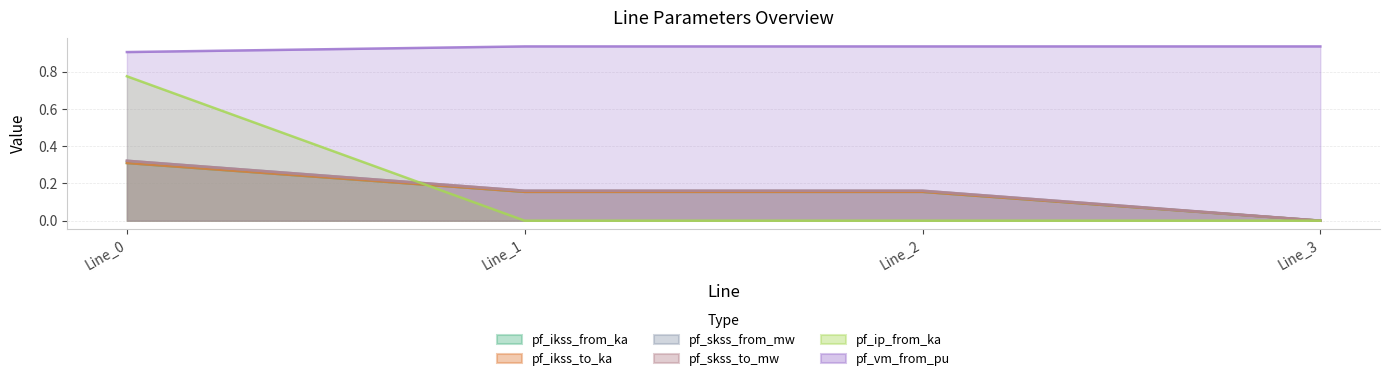

What is the sum of all pf_vm_from_pu values?

3.7